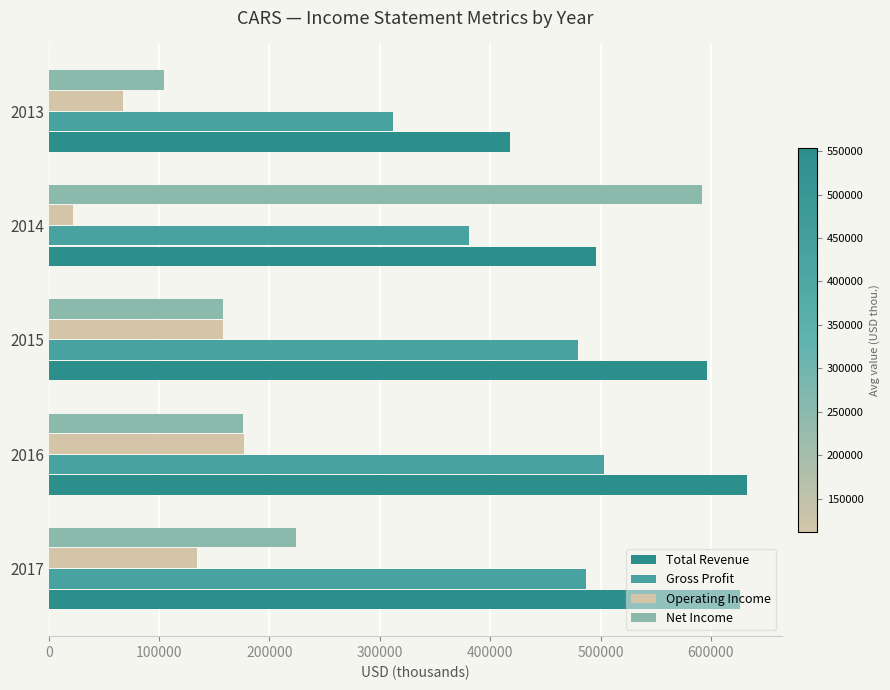

How many data points in Gross Profit are less than 479800?

2